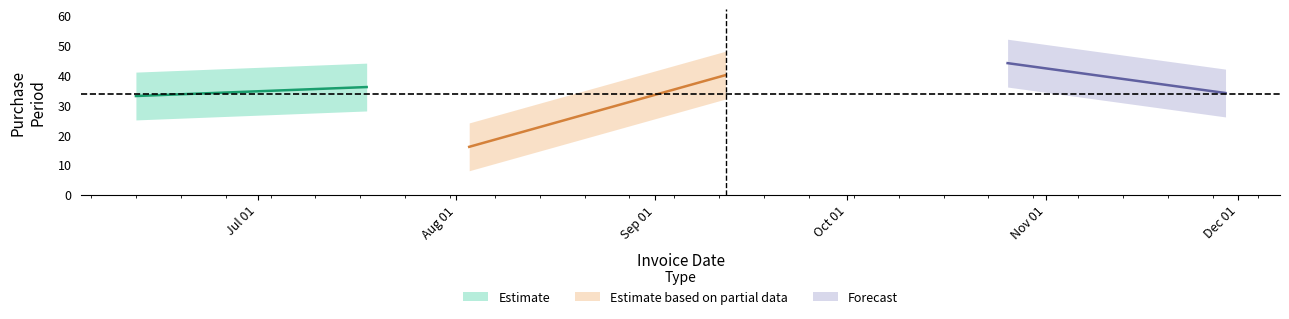

Is this an area chart (filled region under the line)?

No